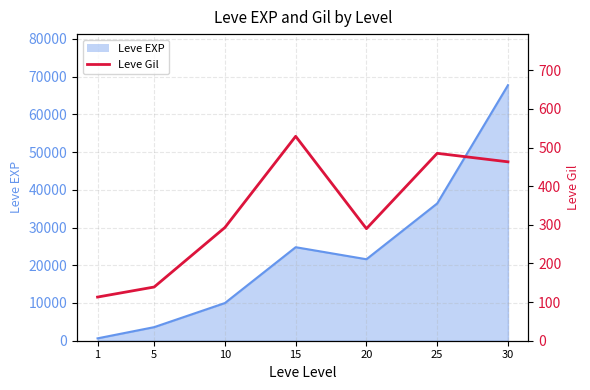

The value at 20 is 123. True or false?

False